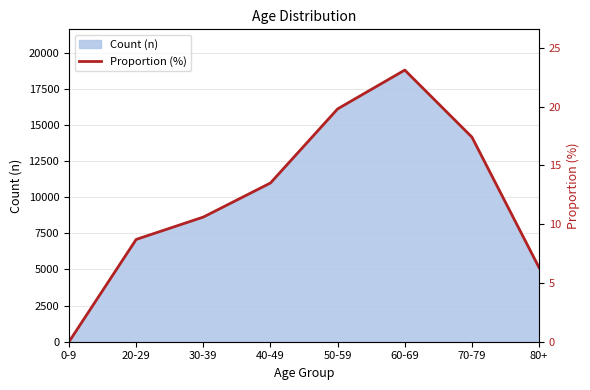

How many data points are less than 13?

4